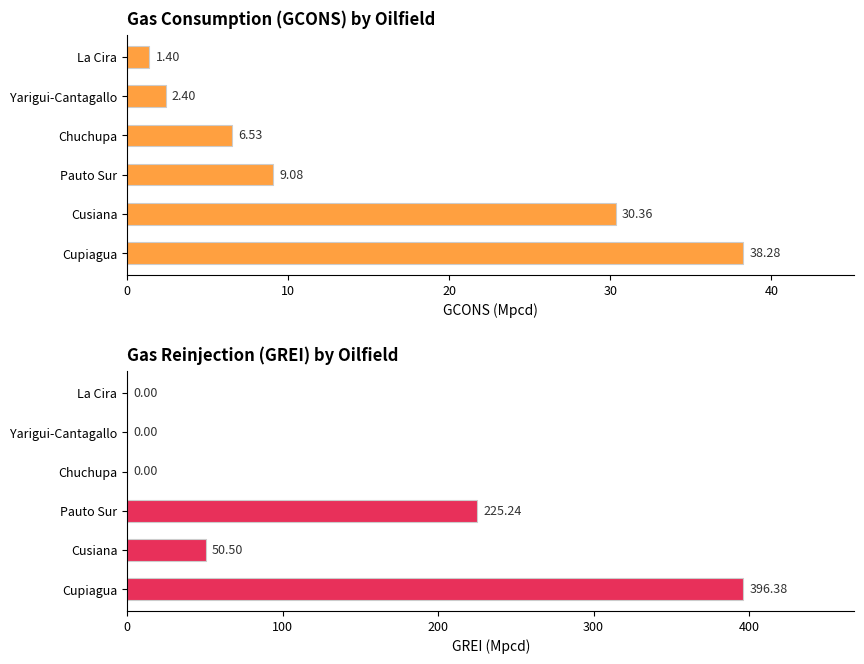

How many groups of bars are there?

6